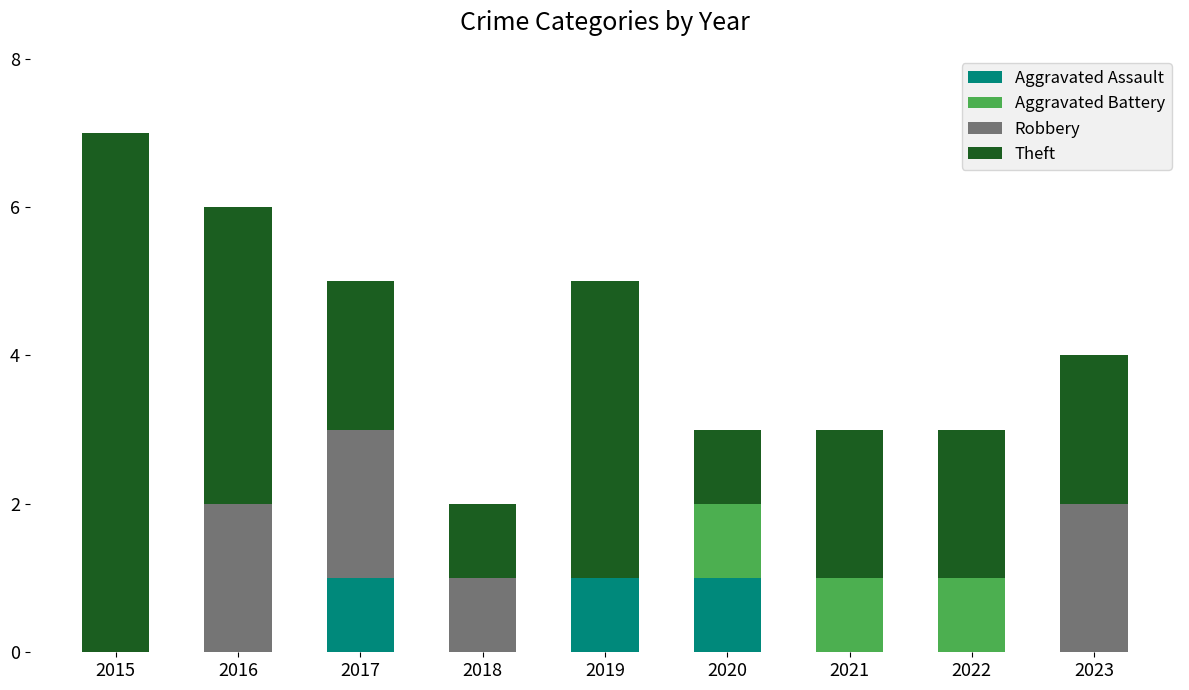

The Aggravated Assault series shows -1 at 2022. True or false?

False